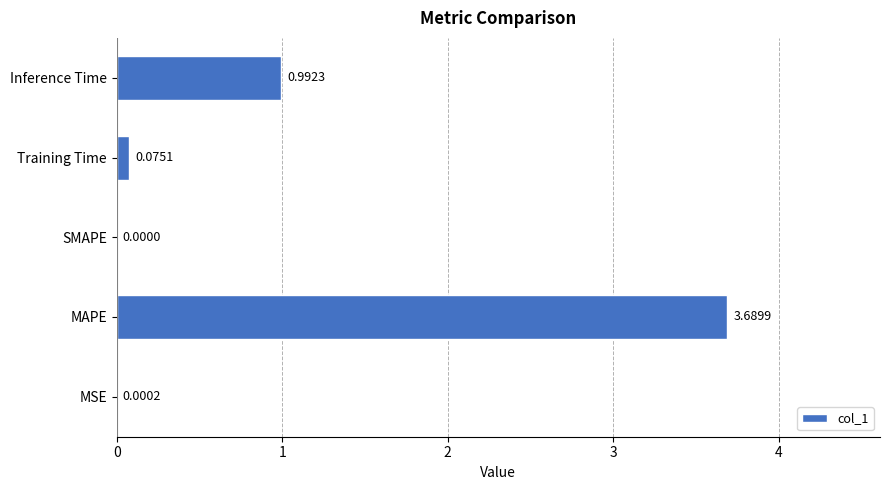

At which category does the chart reach its peak across all series?

MAPE